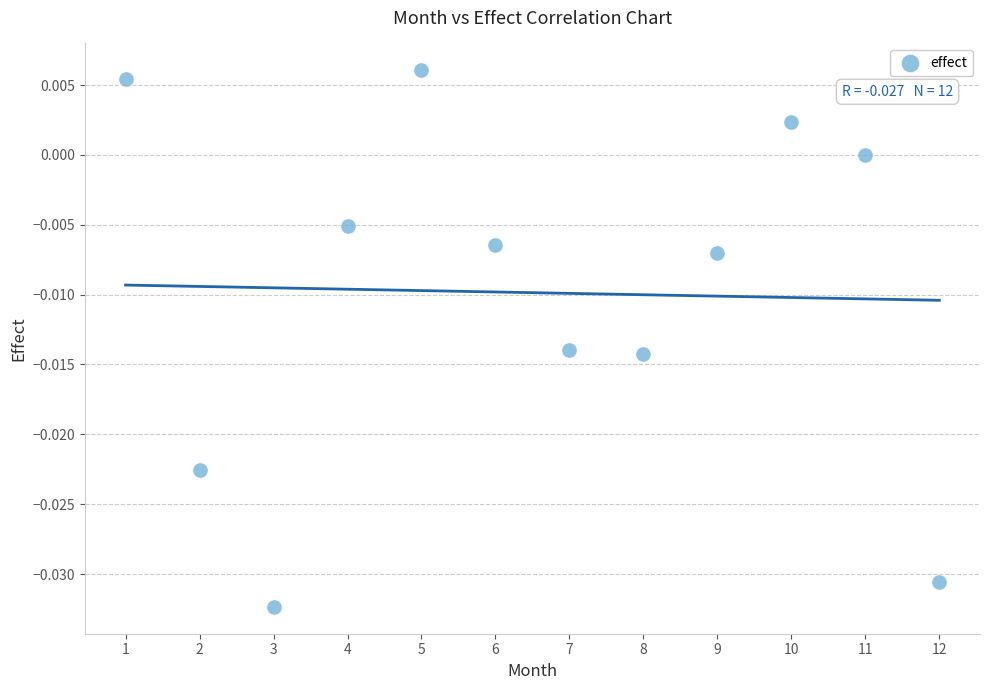

What is the range of X values (max minus min)?

11.0